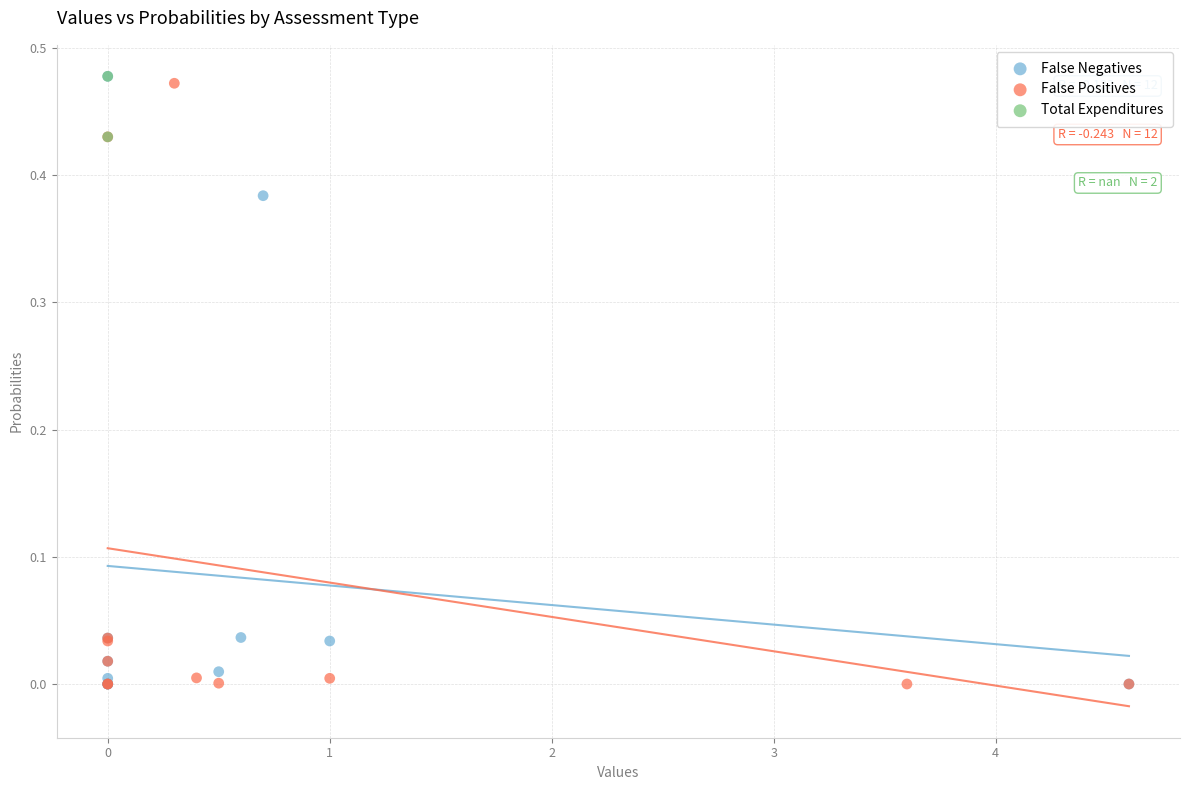

What are all the series names shown in the legend?

False Negatives, False Positives, Total Expenditures